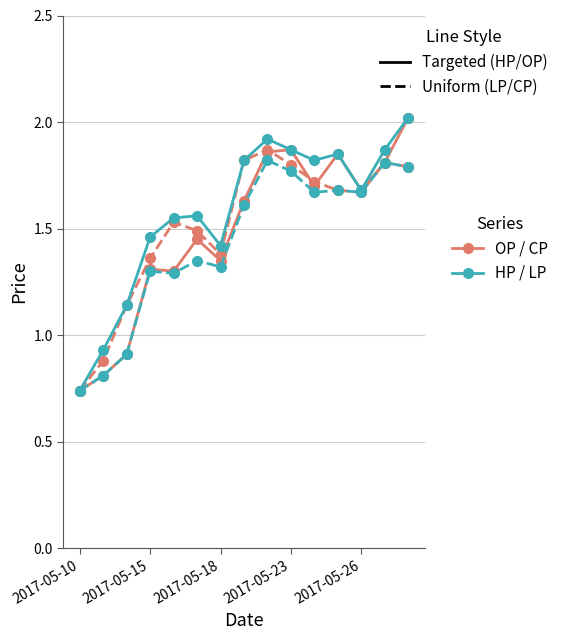

Does the chart have visible grid lines?

Yes